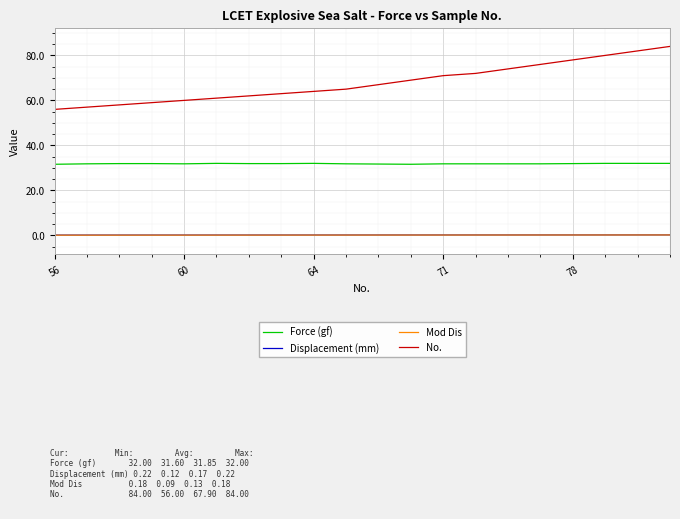

What is the minimum value for Force (gf)?

31.6